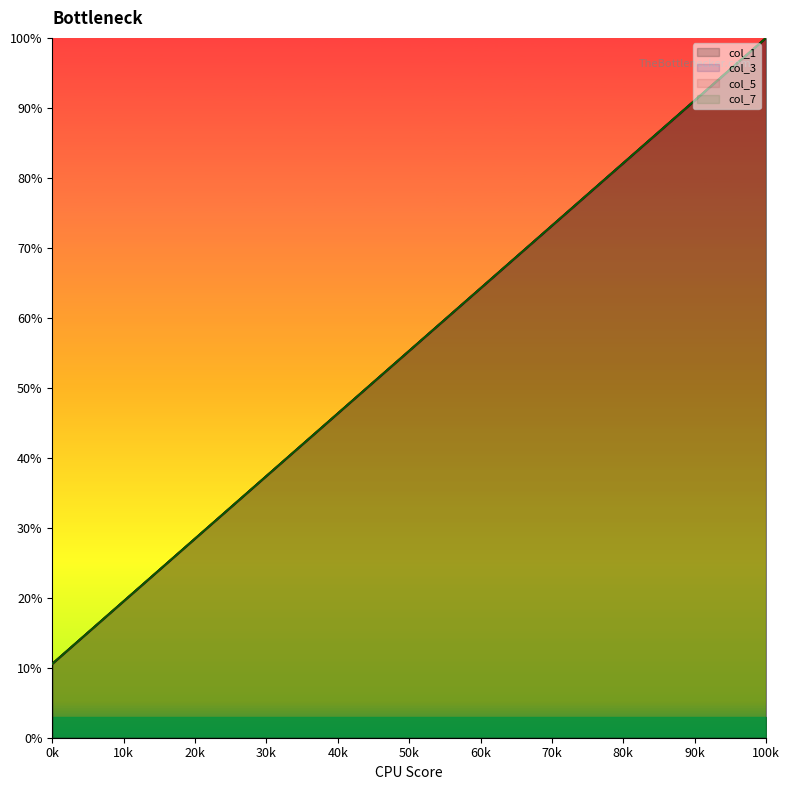

At how many categories does at least one series exceed 0?

40